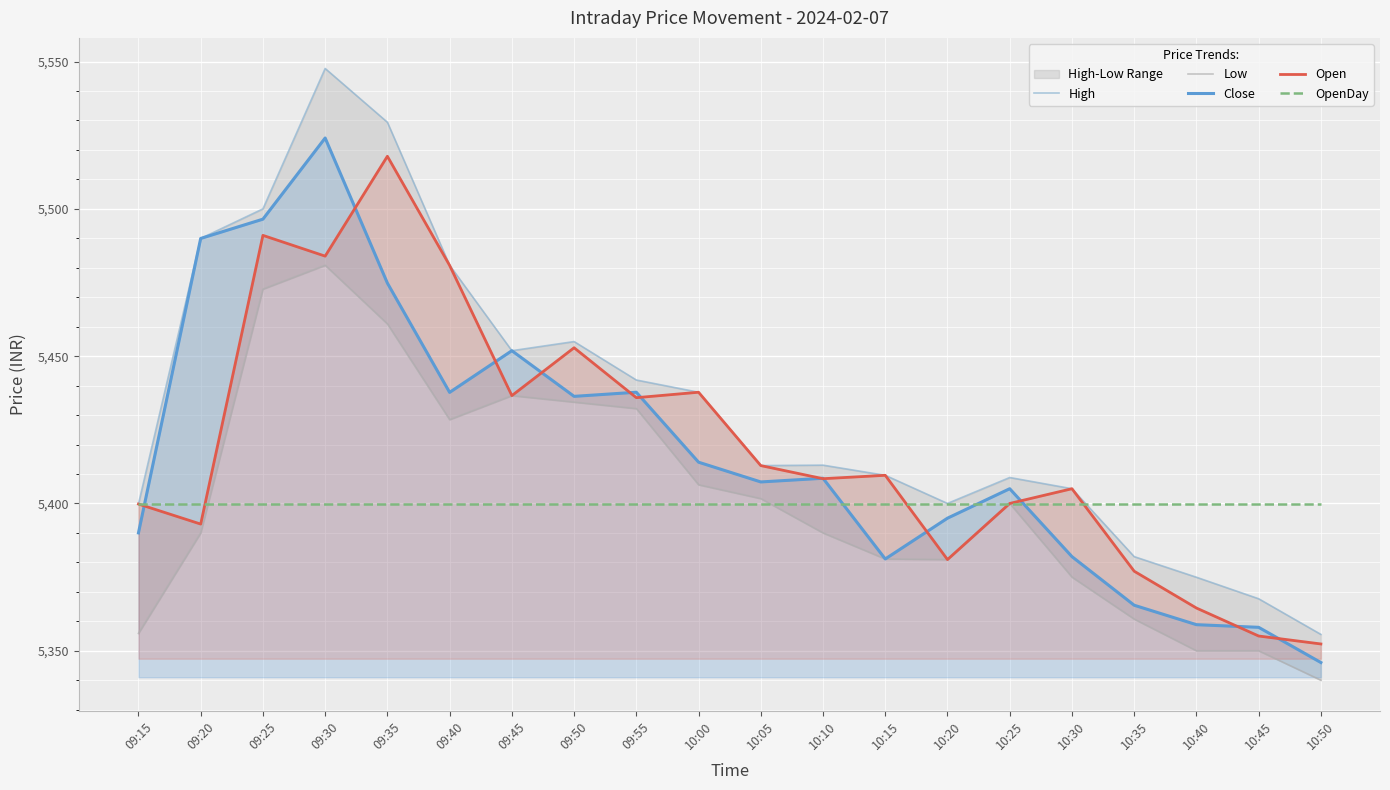

What position from the left is 10:15?

13